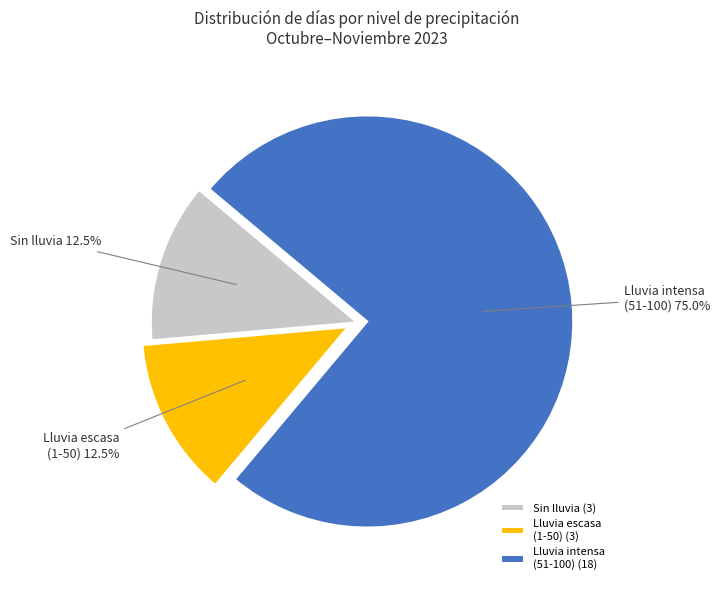

Combined, what portion of the pie is Sin lluvia and Lluvia escasa (1-50)?

25.0%